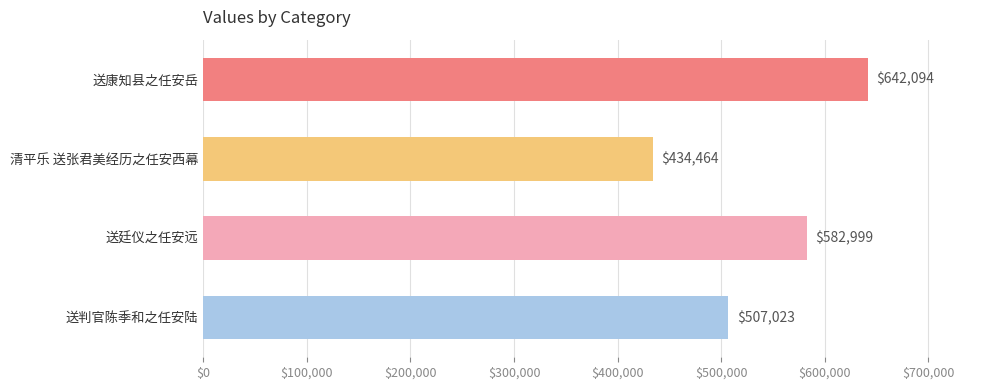

Reading bottom to top, extract all data points from this chart.

送判官陈季和之任安陆=507023	送廷仪之任安远=582999	清平乐 送张君美经历之任安西幕=434464	送康知县之任安岳=642094